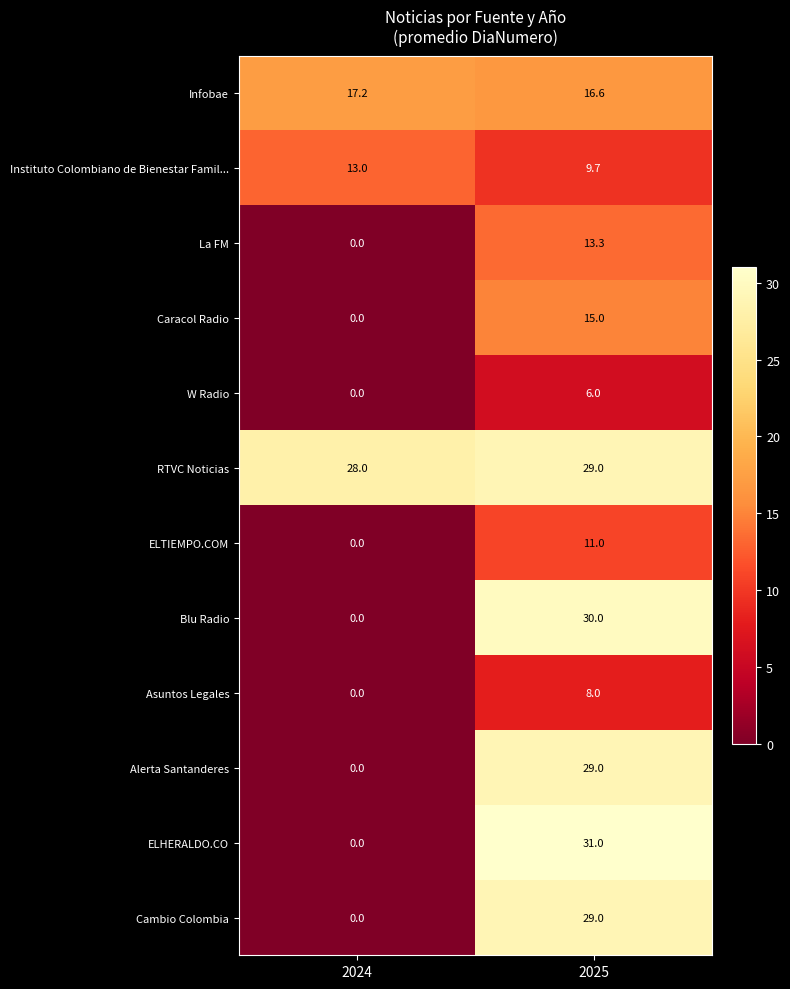

Rank the categories by W Radio value from lowest to highest.

2024, 2025